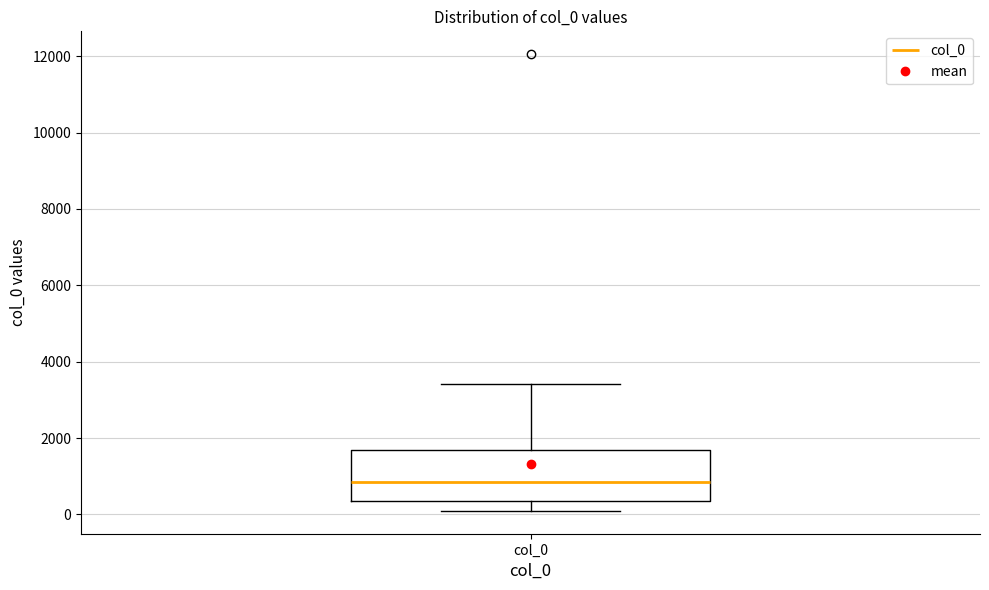

Read this box plot against the y-axis: the position of the median line, the range covered by the box, and the ends of both whiskers. The values are not printed on the chart, so give them approximately, as read against the axis.

median 800, box 400 to 1600, whiskers 0 to 3400